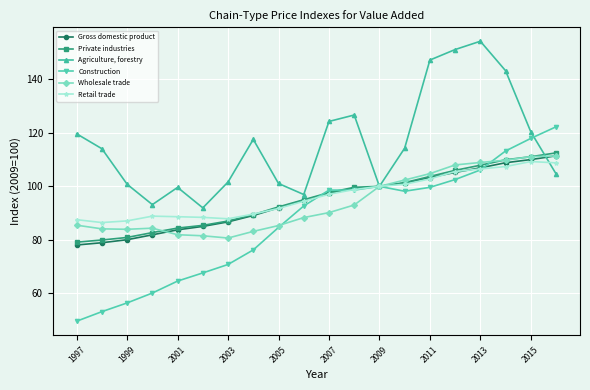

How many values in the Construction series are below 98?

10